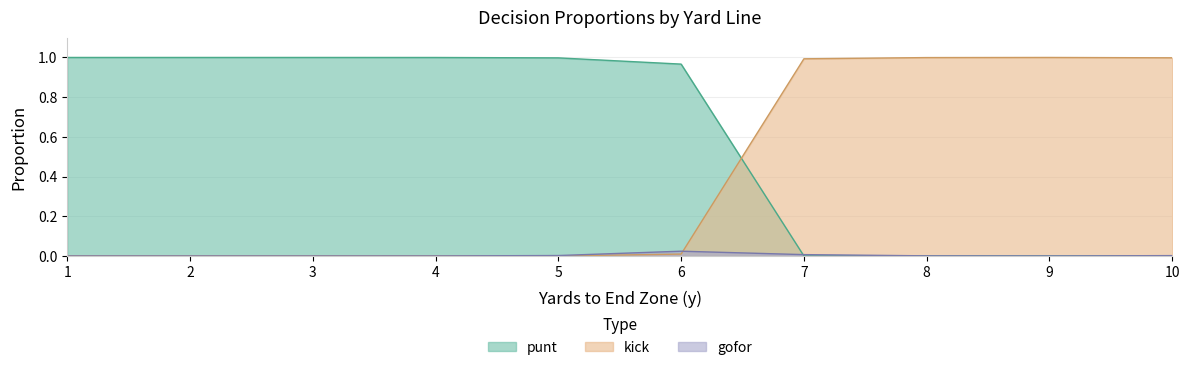

How many times do gofor and kick cross each other?

1